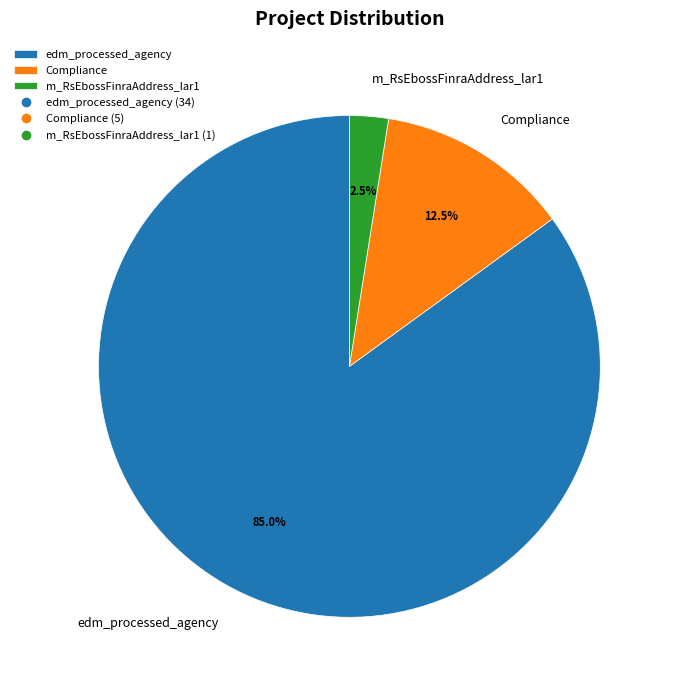

Between edm_processed_agency and Compliance, which is larger?

edm_processed_agency